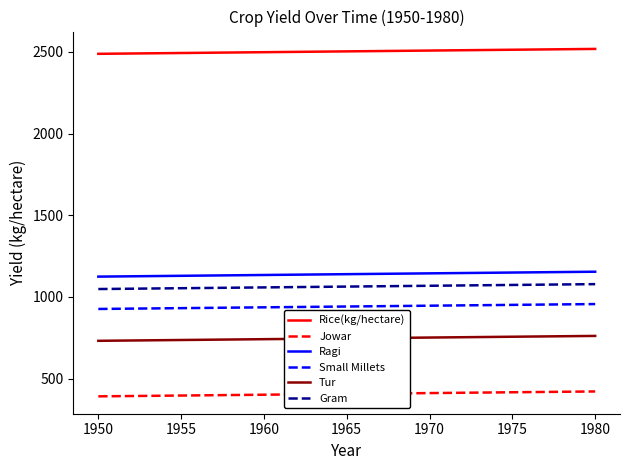

Which series has the largest total across all categories?

Rice(kg/hectare)